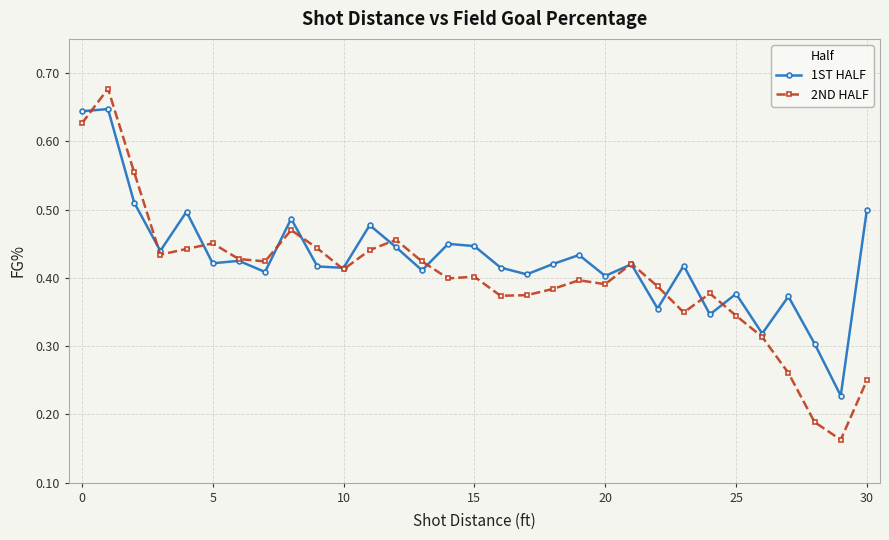

List the series in order of their peak value, highest first.

2ND HALF, 1ST HALF